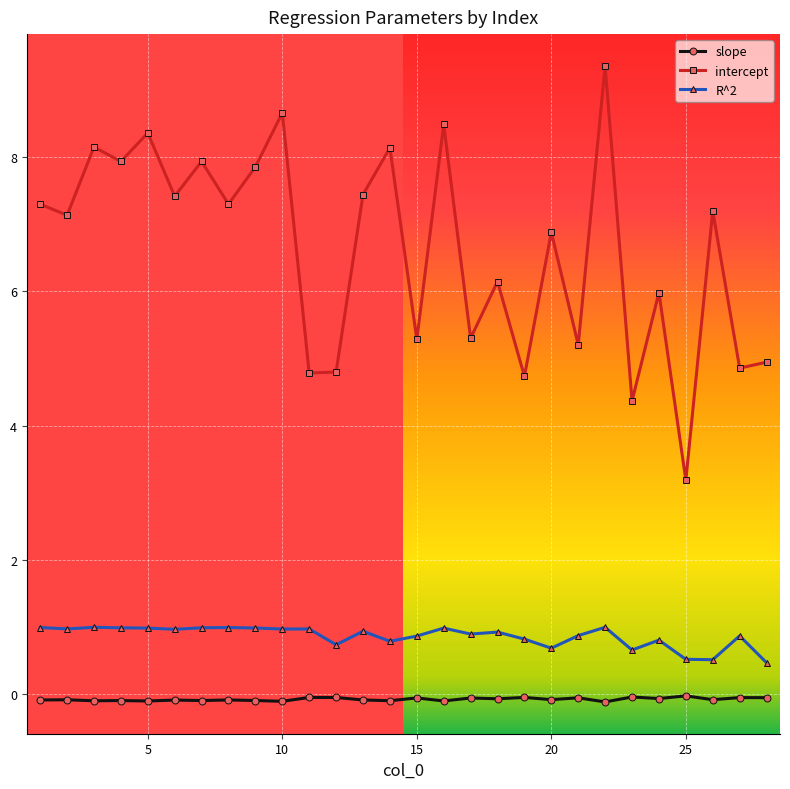

Which series has the largest range (max minus min)?

intercept